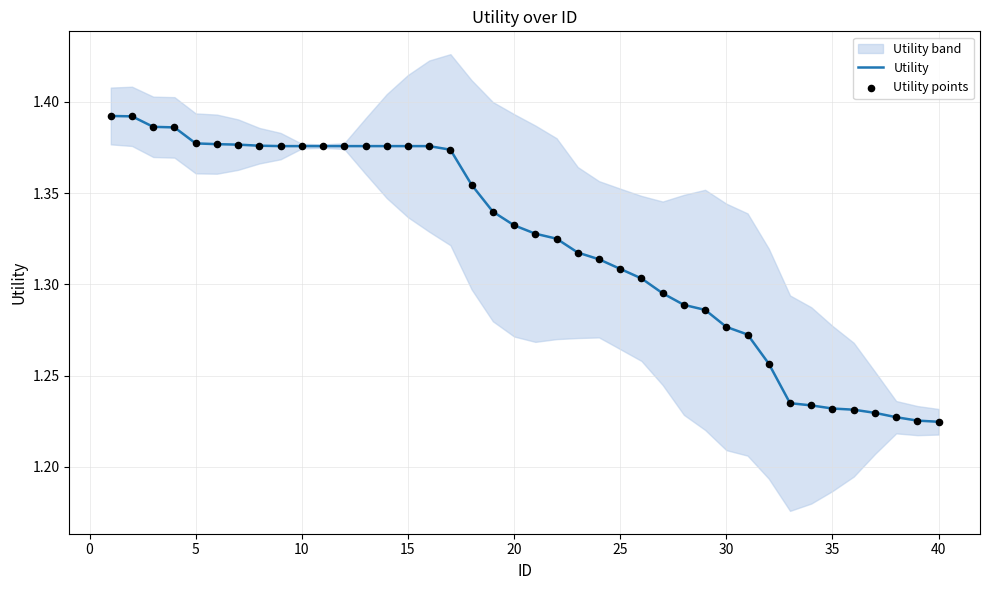

The Utility series shows 2.2 at 35. True or false?

False